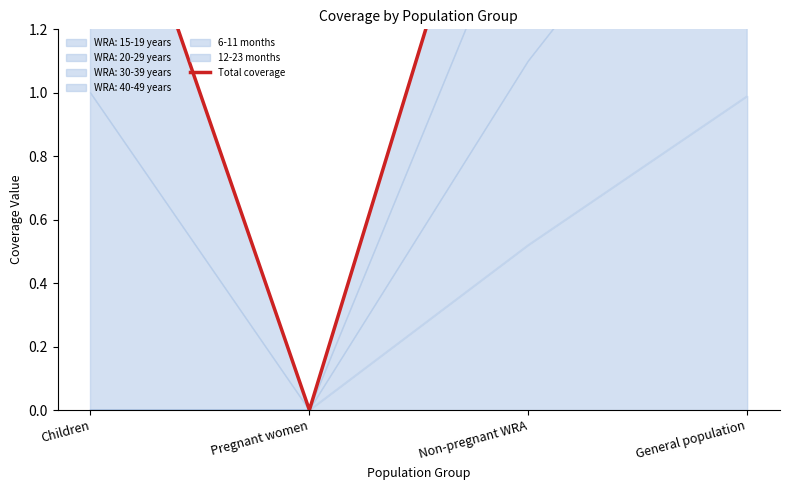

Which category has the highest value across all series?

General population